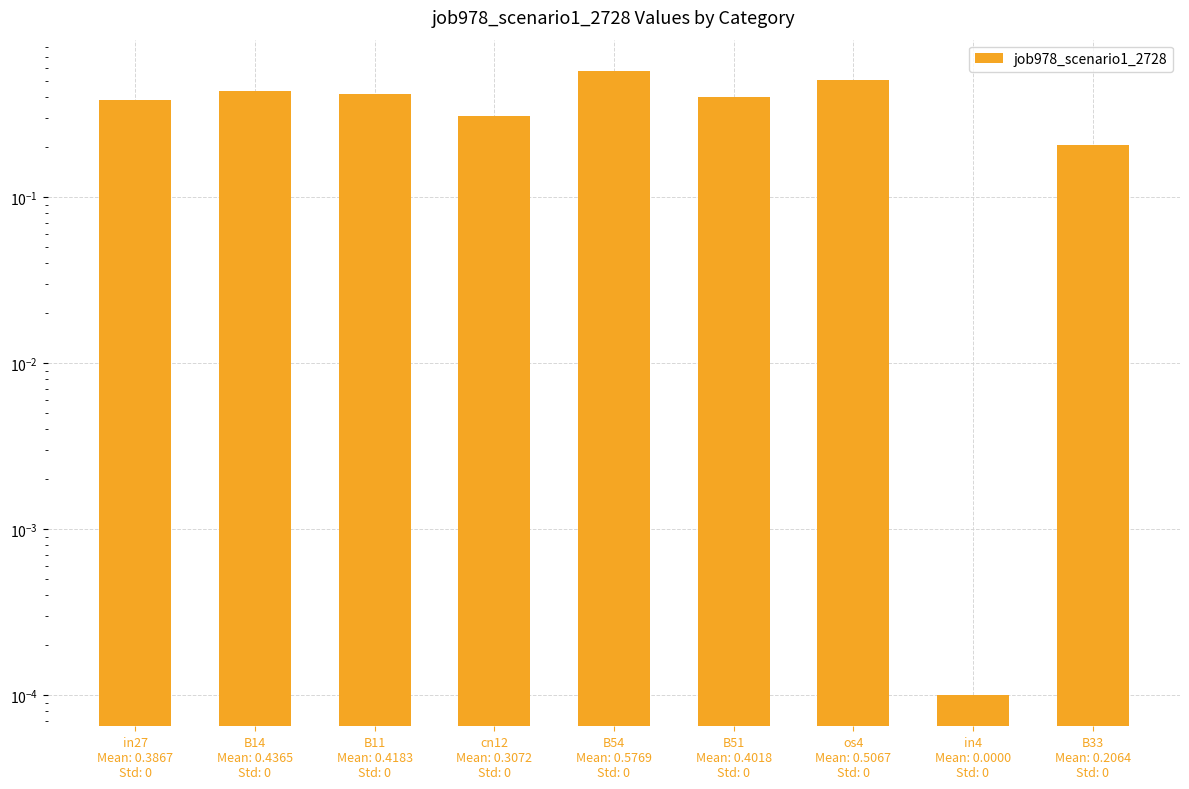

True or false: the data shows 0.4 at B14
Mean: 0.4365
Std: 0.

True